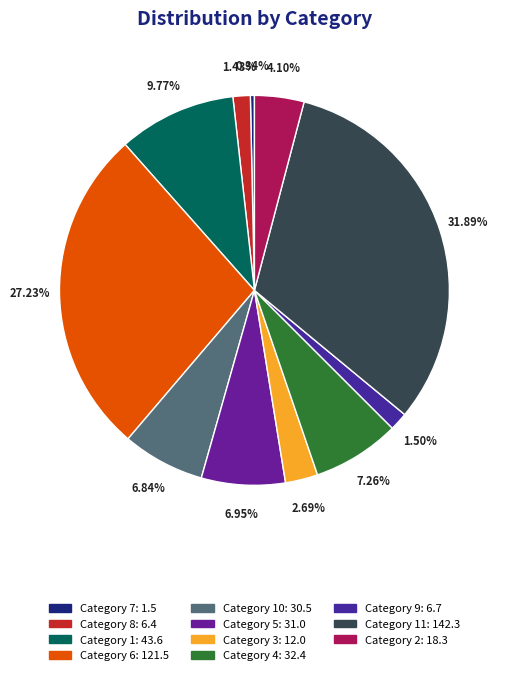

How many segments does this pie chart have?

11